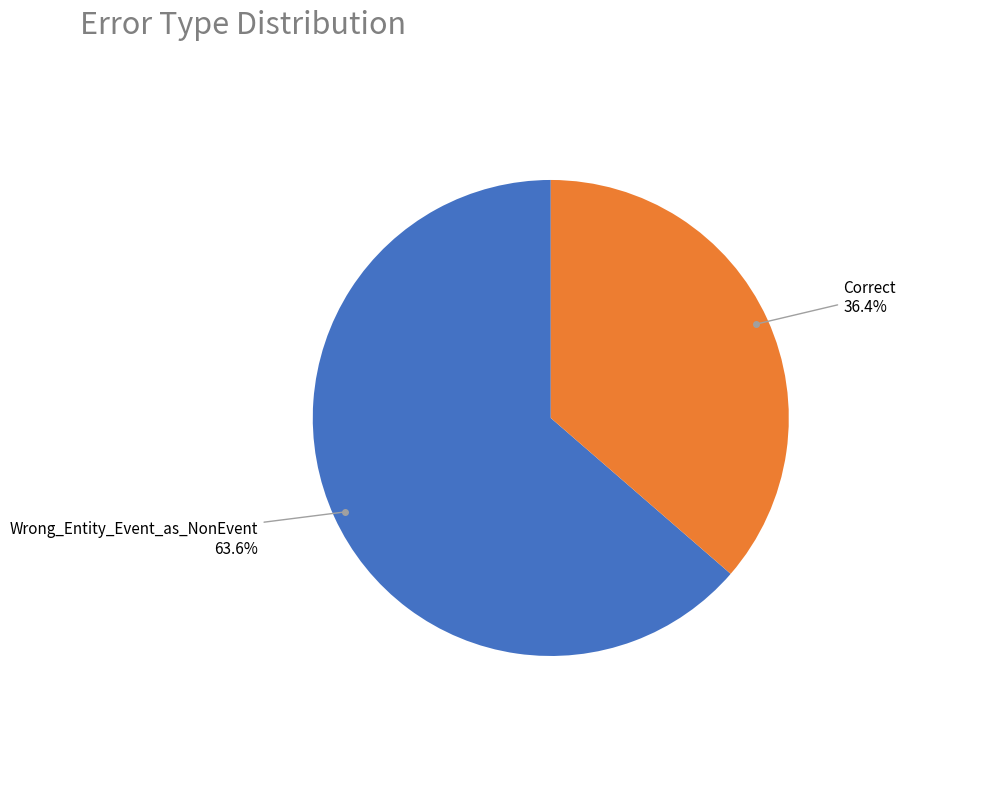

Is there any slice that represents more than half of the pie?

Yes